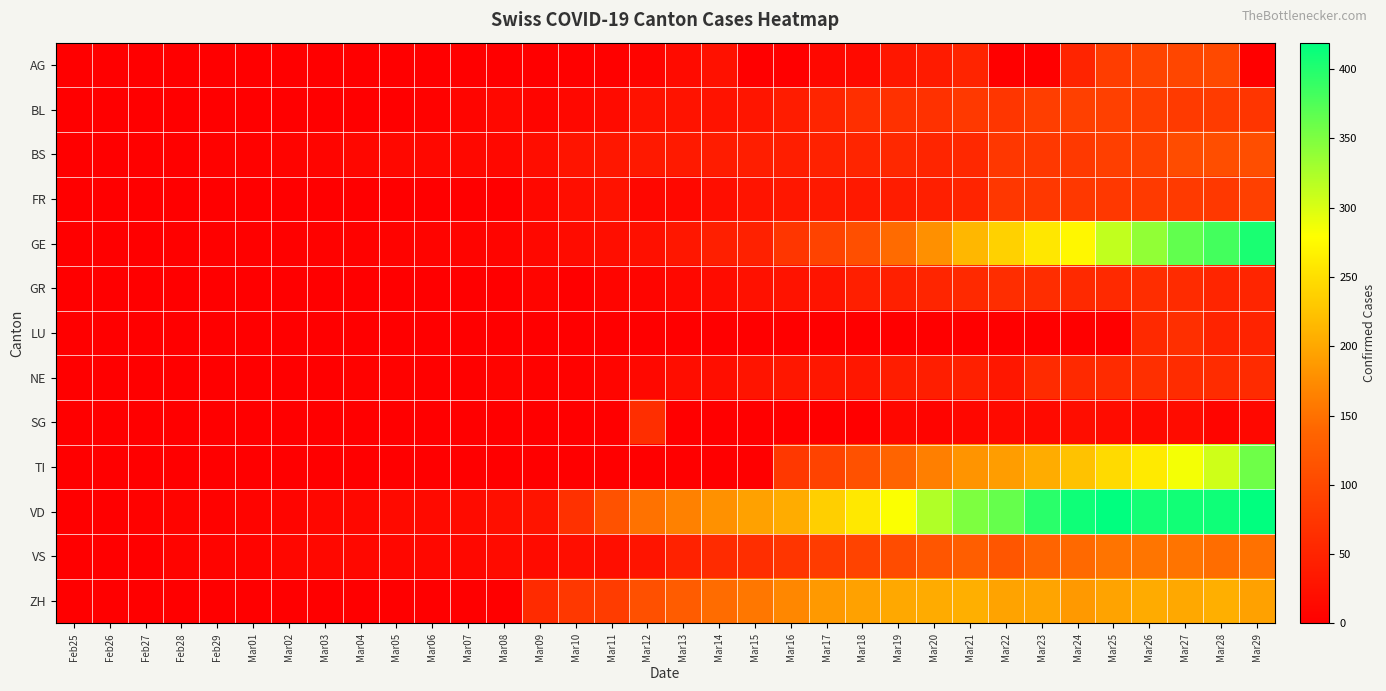

Reading left to right, what are all the values shown in this chart?

AG: Feb25=0	Feb26=0	Feb27=0	Feb28=0	Feb29=0	Mar01=0	Mar02=0	Mar03=0	Mar04=0	Mar05=0	Mar06=0	Mar07=1	Mar08=0	Mar09=0	Mar10=2	Mar11=2	Mar12=6	Mar13=17	Mar14=25	Mar15=0	Mar16=0	Mar17=13	Mar18=15	Mar19=33	Mar20=38	Mar21=50	Mar22=0	Mar23=0	Mar24=50	Mar25=85	Mar26=94	Mar27=96	Mar28=100	Mar29=0
BL: Feb25=0	Feb26=0	Feb27=0	Feb28=0	Feb29=1	Mar01=1	Mar02=1	Mar03=1	Mar04=1	Mar05=1	Mar06=4	Mar07=9	Mar08=12	Mar09=8	Mar10=12	Mar11=17	Mar12=26	Mar13=27	Mar14=27	Mar15=30	Mar16=40	Mar17=51	Mar18=66	Mar19=68	Mar20=68	Mar21=79	Mar22=75	Mar23=86	Mar24=88	Mar25=88	Mar26=86	Mar27=81	Mar28=82	Mar29=73
BS: Feb25=0	Feb26=0	Feb27=3	Feb28=3	Feb29=4	Mar01=4	Mar02=7	Mar03=9	Mar04=11	Mar05=12	Mar06=12	Mar07=12	Mar08=13	Mar09=19	Mar10=28	Mar11=33	Mar12=36	Mar13=37	Mar14=40	Mar15=42	Mar16=42	Mar17=47	Mar18=52	Mar19=55	Mar20=52	Mar21=55	Mar22=76	Mar23=77	Mar24=79	Mar25=87	Mar26=90	Mar27=105	Mar28=108	Mar29=108
FR: Feb25=0	Feb26=0	Feb27=0	Feb28=0	Feb29=0	Mar01=0	Mar02=0	Mar03=0	Mar04=0	Mar05=0	Mar06=0	Mar07=0	Mar08=0	Mar09=12	Mar10=20	Mar11=26	Mar12=11	Mar13=12	Mar14=20	Mar15=28	Mar16=32	Mar17=35	Mar18=35	Mar19=39	Mar20=44	Mar21=50	Mar22=76	Mar23=77	Mar24=77	Mar25=77	Mar26=81	Mar27=80	Mar28=77	Mar29=89
GE: Feb25=0	Feb26=1	Feb27=1	Feb28=2	Feb29=3	Mar01=3	Mar02=3	Mar03=4	Mar04=4	Mar05=5	Mar06=7	Mar07=7	Mar08=9	Mar09=13	Mar10=18	Mar11=20	Mar12=23	Mar13=33	Mar14=43	Mar15=46	Mar16=75	Mar17=92	Mar18=109	Mar19=145	Mar20=179	Mar21=214	Mar22=238	Mar23=258	Mar24=272	Mar25=313	Mar26=339	Mar27=365	Mar28=382	Mar29=405
GR: Feb25=0	Feb26=0	Feb27=0	Feb28=0	Feb29=0	Mar01=0	Mar02=0	Mar03=0	Mar04=0	Mar05=0	Mar06=0	Mar07=0	Mar08=0	Mar09=9	Mar10=0	Mar11=9	Mar12=9	Mar13=13	Mar14=18	Mar15=24	Mar16=27	Mar17=29	Mar18=43	Mar19=45	Mar20=52	Mar21=58	Mar22=63	Mar23=63	Mar24=58	Mar25=58	Mar26=63	Mar27=60	Mar28=51	Mar29=52
LU: Feb25=0	Feb26=0	Feb27=0	Feb28=0	Feb29=0	Mar01=0	Mar02=0	Mar03=0	Mar04=0	Mar05=0	Mar06=0	Mar07=0	Mar08=0	Mar09=0	Mar10=0	Mar11=0	Mar12=0	Mar13=0	Mar14=0	Mar15=0	Mar16=0	Mar17=0	Mar18=0	Mar19=0	Mar20=0	Mar21=0	Mar22=0	Mar23=0	Mar24=0	Mar25=0	Mar26=57	Mar27=66	Mar28=49	Mar29=49
NE: Feb25=0	Feb26=0	Feb27=0	Feb28=0	Feb29=0	Mar01=0	Mar02=1	Mar03=1	Mar04=4	Mar05=4	Mar06=2	Mar07=3	Mar08=6	Mar09=4	Mar10=4	Mar11=9	Mar12=13	Mar13=19	Mar14=21	Mar15=28	Mar16=32	Mar17=33	Mar18=32	Mar19=41	Mar20=42	Mar21=45	Mar22=32	Mar23=60	Mar24=57	Mar25=59	Mar26=66	Mar27=61	Mar28=61	Mar29=59
SG: Feb25=0	Feb26=0	Feb27=0	Feb28=0	Feb29=0	Mar01=0	Mar02=0	Mar03=0	Mar04=0	Mar05=0	Mar06=0	Mar07=0	Mar08=0	Mar09=0	Mar10=0	Mar11=0	Mar12=64	Mar13=0	Mar14=0	Mar15=0	Mar16=0	Mar17=0	Mar18=0	Mar19=10	Mar20=6	Mar21=10	Mar22=14	Mar23=15	Mar24=19	Mar25=18	Mar26=15	Mar27=18	Mar28=9	Mar29=12
TI: Feb25=0	Feb26=0	Feb27=0	Feb28=0	Feb29=0	Mar01=0	Mar02=0	Mar03=0	Mar04=0	Mar05=0	Mar06=0	Mar07=0	Mar08=0	Mar09=0	Mar10=0	Mar11=0	Mar12=0	Mar13=0	Mar14=0	Mar15=0	Mar16=77	Mar17=92	Mar18=112	Mar19=137	Mar20=163	Mar21=182	Mar22=190	Mar23=204	Mar24=224	Mar25=246	Mar26=261	Mar27=285	Mar28=306	Mar29=358
VD: Feb25=0	Feb26=0	Feb27=4	Feb28=6	Feb29=4	Mar01=7	Mar02=8	Mar03=11	Mar04=13	Mar05=14	Mar06=15	Mar07=16	Mar08=22	Mar09=29	Mar10=68	Mar11=113	Mar12=151	Mar13=165	Mar14=180	Mar15=194	Mar16=204	Mar17=236	Mar18=259	Mar19=281	Mar20=322	Mar21=350	Mar22=363	Mar23=396	Mar24=410	Mar25=419	Mar26=407	Mar27=409	Mar28=410	Mar29=419
VS: Feb25=0	Feb26=0	Feb27=0	Feb28=6	Feb29=6	Mar01=7	Mar02=10	Mar03=12	Mar04=13	Mar05=11	Mar06=12	Mar07=12	Mar08=16	Mar09=17	Mar10=20	Mar11=21	Mar12=28	Mar13=47	Mar14=59	Mar15=64	Mar16=73	Mar17=83	Mar18=92	Mar19=104	Mar20=119	Mar21=129	Mar22=118	Mar23=138	Mar24=143	Mar25=153	Mar26=154	Mar27=153	Mar28=147	Mar29=150
ZH: Feb25=0	Feb26=0	Feb27=0	Feb28=0	Feb29=0	Mar01=0	Mar02=0	Mar03=0	Mar04=0	Mar05=0	Mar06=0	Mar07=0	Mar08=0	Mar09=60	Mar10=78	Mar11=83	Mar12=110	Mar13=127	Mar14=146	Mar15=156	Mar16=171	Mar17=187	Mar18=194	Mar19=200	Mar20=203	Mar21=207	Mar22=196	Mar23=197	Mar24=187	Mar25=196	Mar26=203	Mar27=200	Mar28=207	Mar29=194